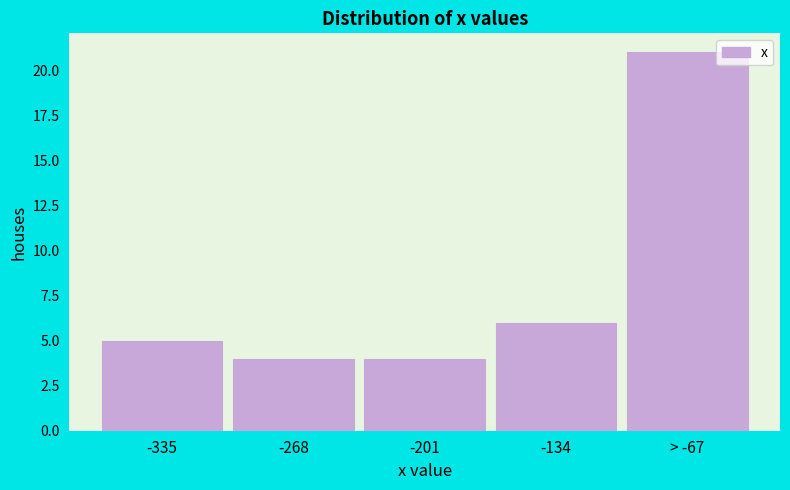

Reading left to right, list all the values displayed in this chart.

5	4	4	6	21